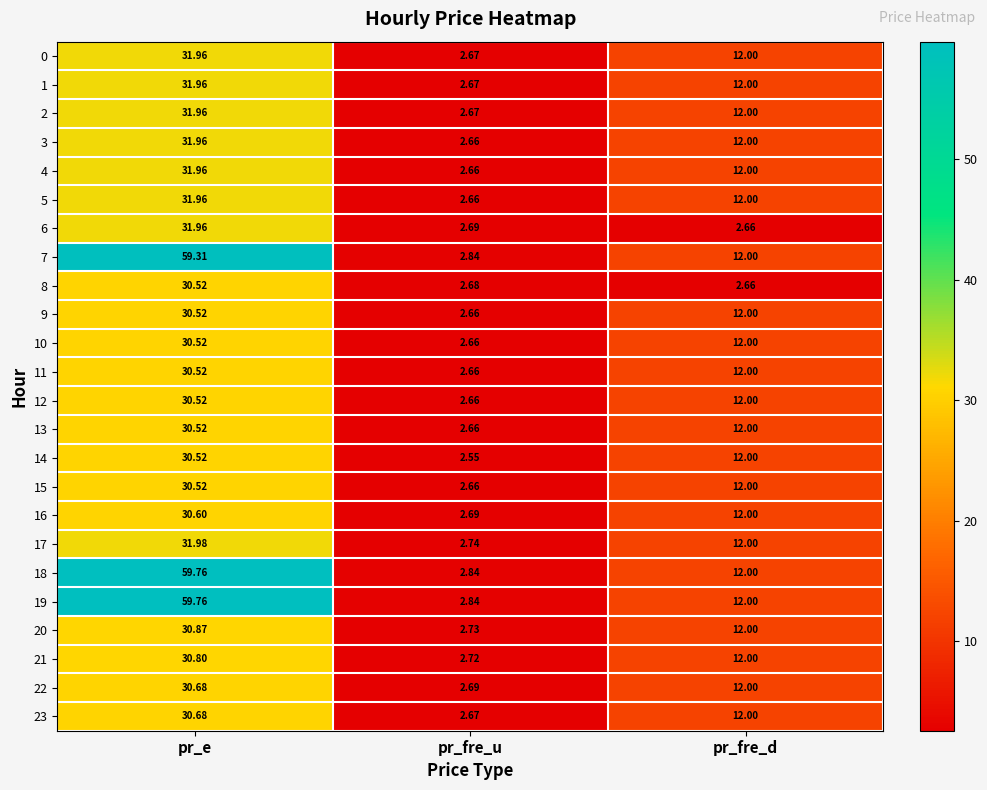

How many data points does each series have?

3